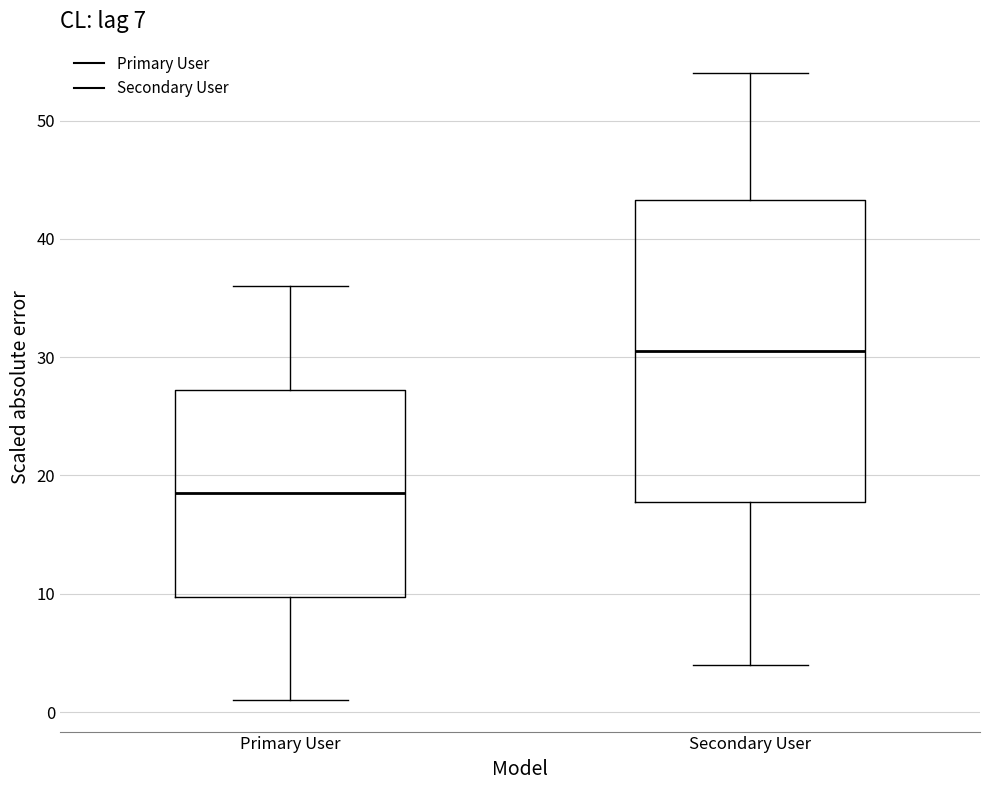

Reading left to right, transcribe this box plot: for each box, give where its median line is, the range the box spans, and where its two whiskers end, as read against the y-axis. The values are not printed on the chart, so give them approximately, as read against the axis.

Primary User: median 19, box 10 to 27, whiskers 1 to 36
Secondary User: median 31, box 18 to 43, whiskers 4 to 54